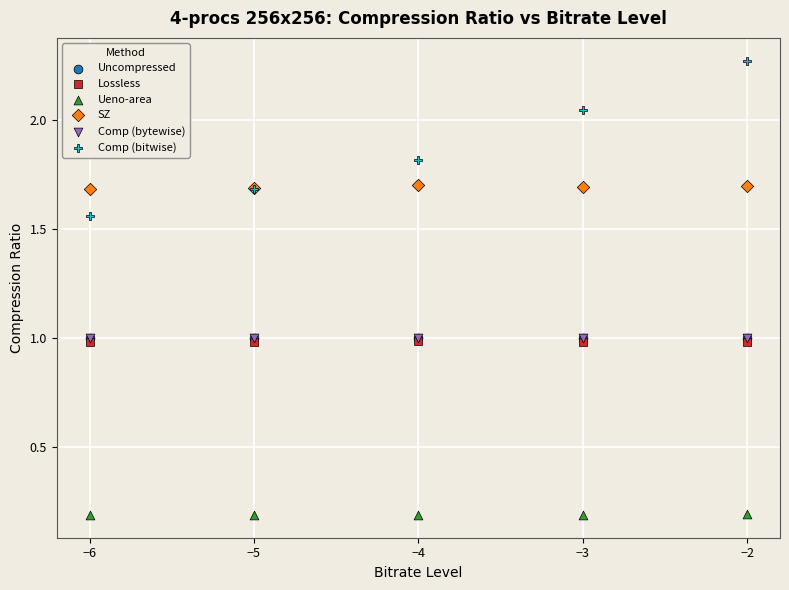

Which series contains the highest Y value?

Comp (bitwise)